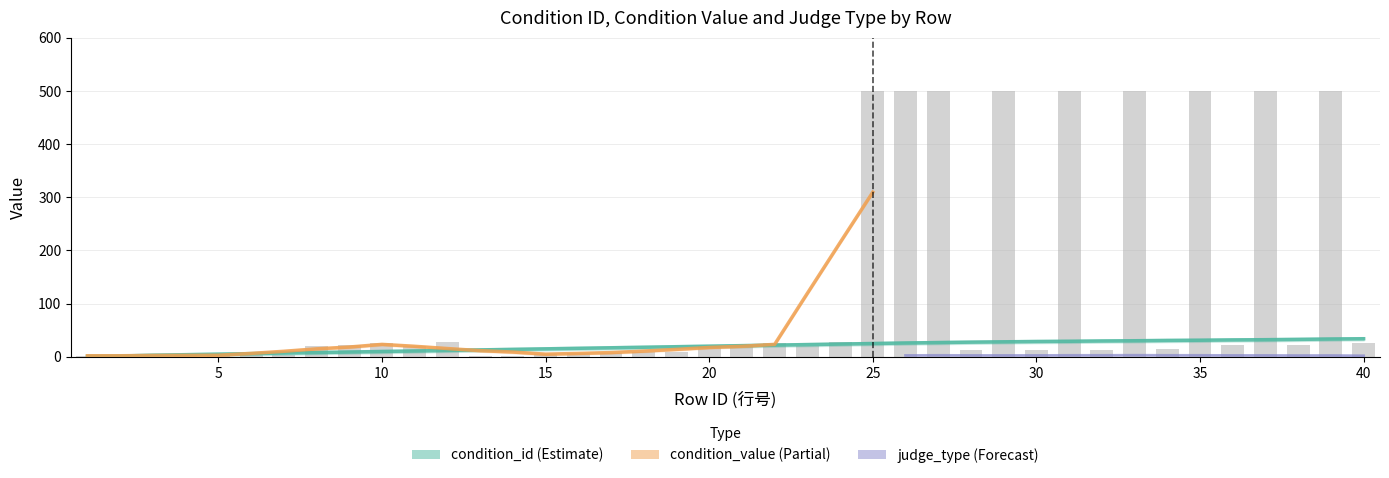

What is the lowest value of the condition_id series?

1.0